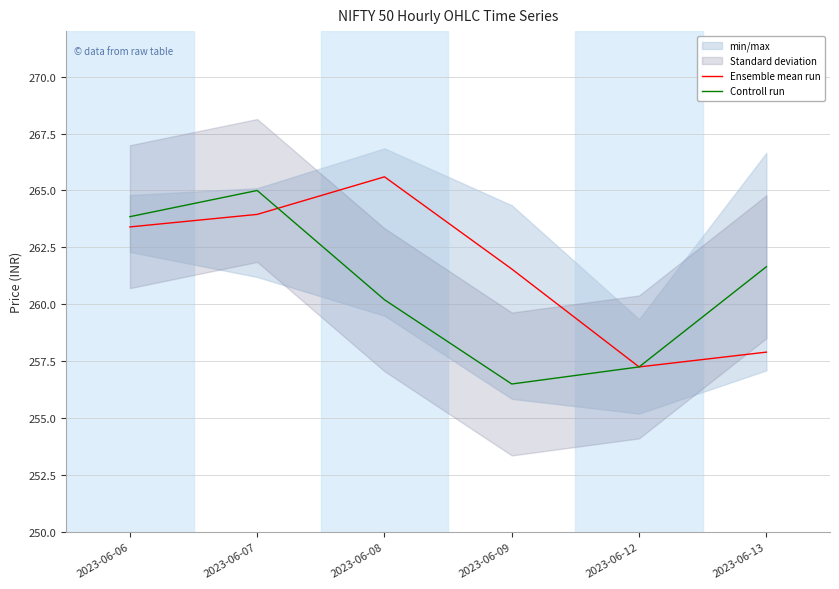

Where do Controll run and Ensemble mean run first cross each other?

2023-06-07 and 2023-06-08